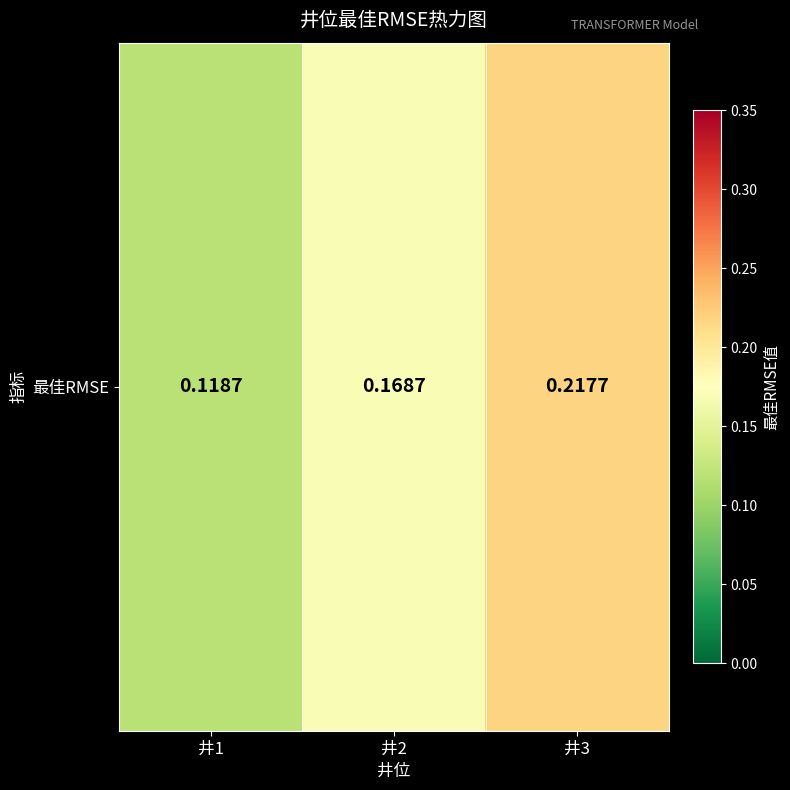

Reading left to right, list all the values displayed in this chart.

井1=0.1	井2=0.2	井3=0.2